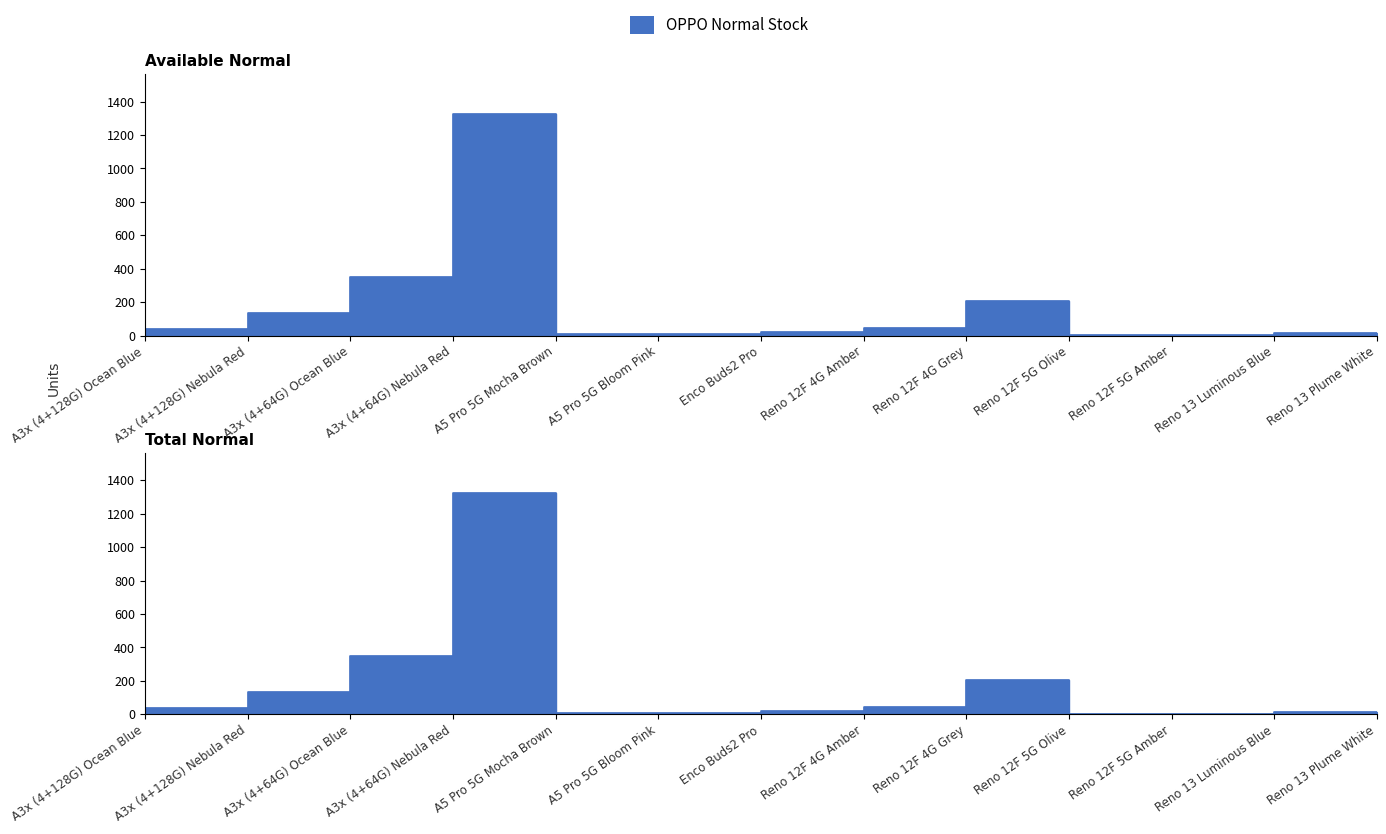

What is the difference between the second highest and minimum values in the Total Normal series?

349